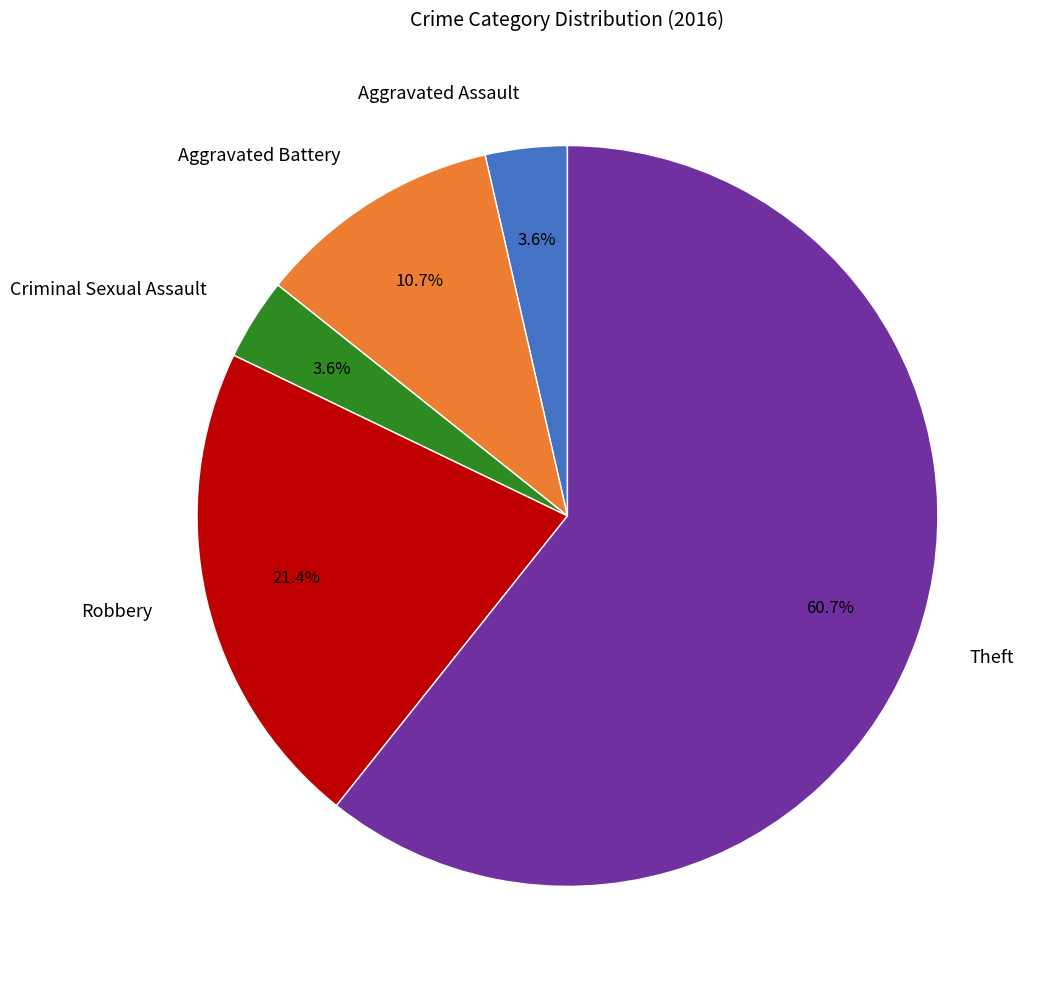

Which slice is the largest?

Theft